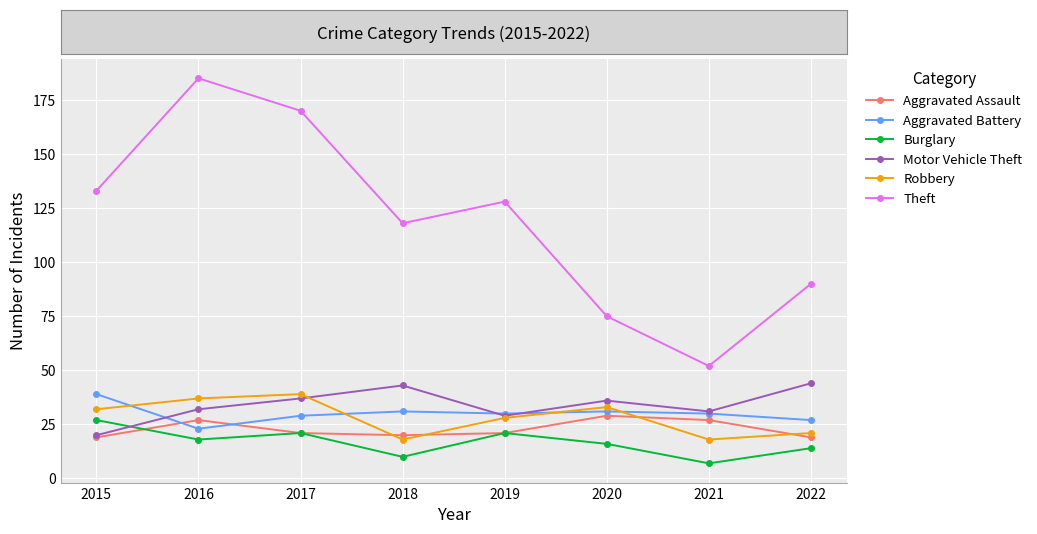

Which series has the largest range (max minus min)?

Theft